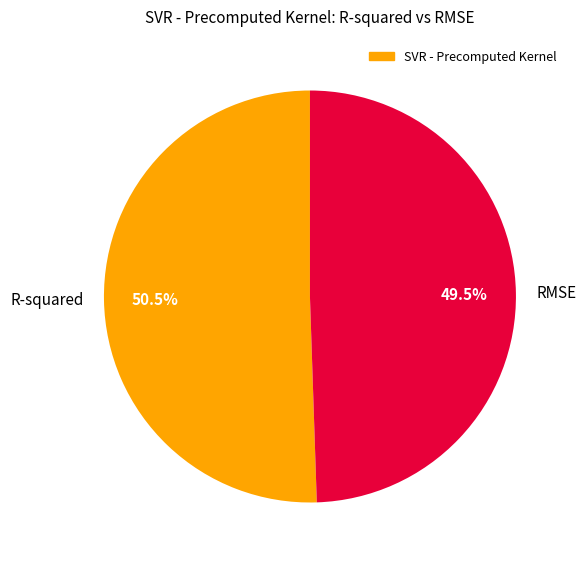

Combined, what portion of the pie is RMSE and R-squared?

100.0%